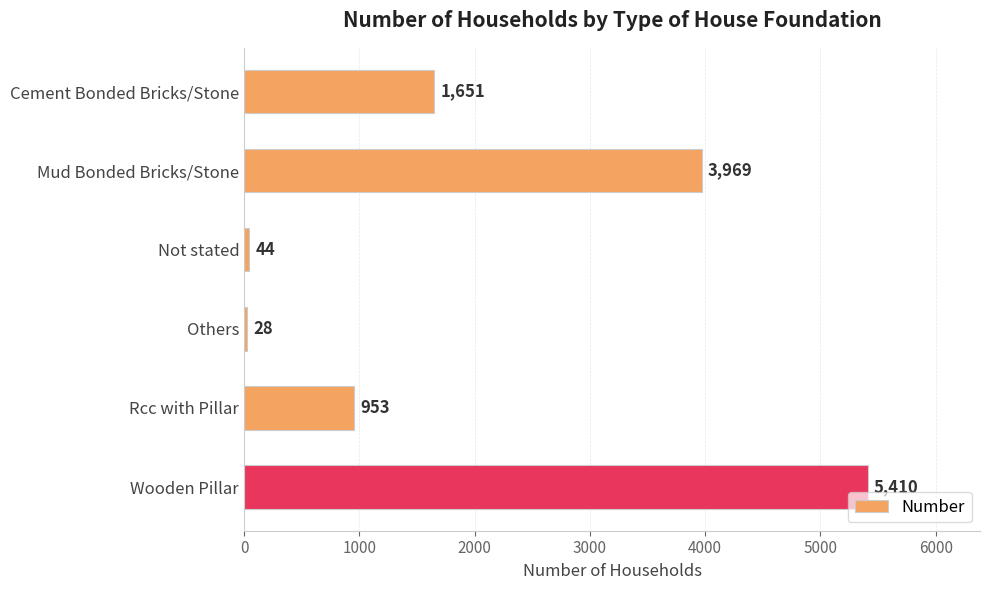

The chart shows a value of 1651 at Cement Bonded Bricks/Stone. True or false?

True